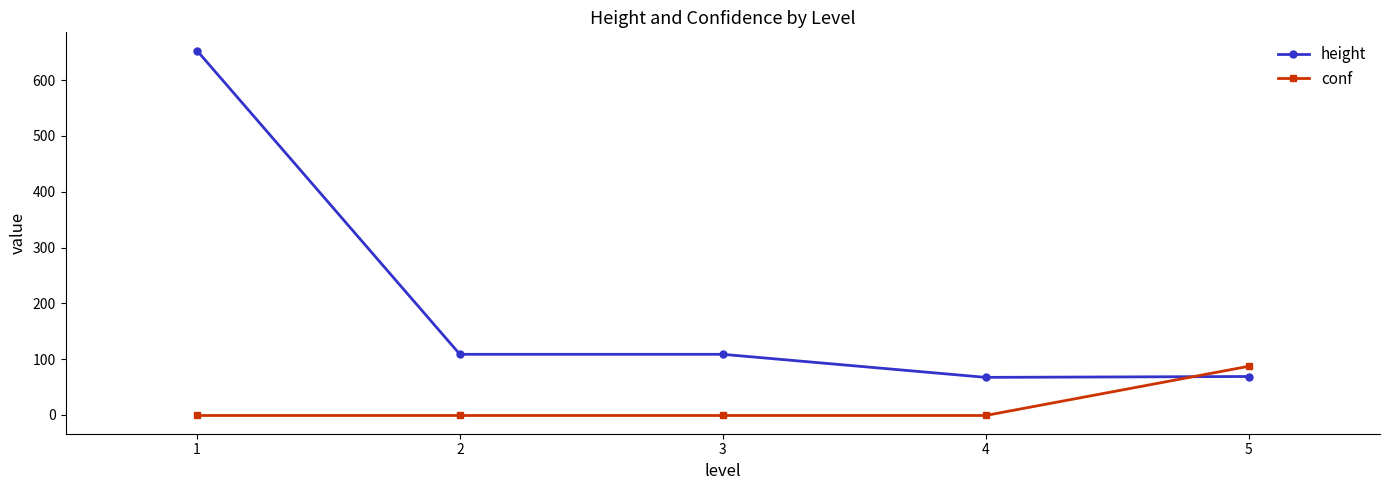

At which category is the sum across all series the highest?

1